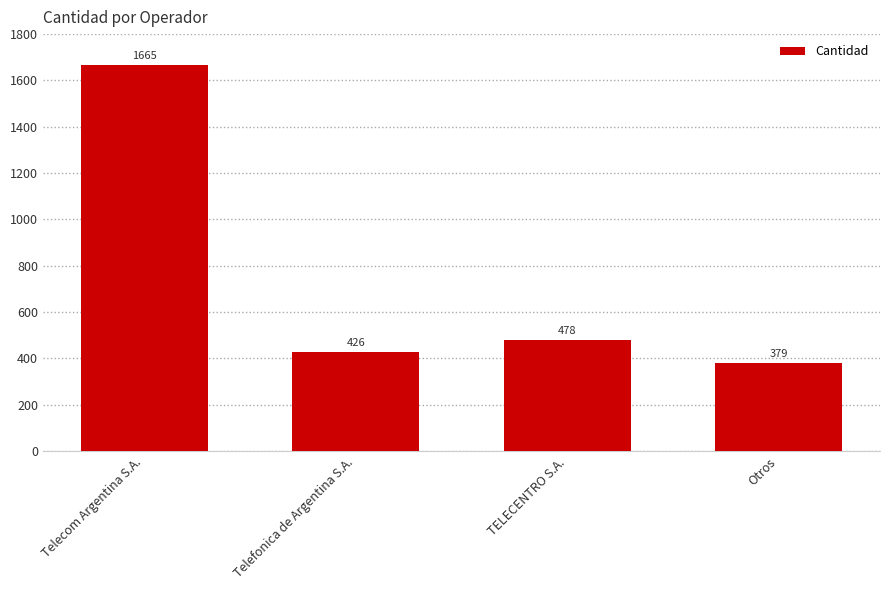

The value at Otros is 379. True or false?

True